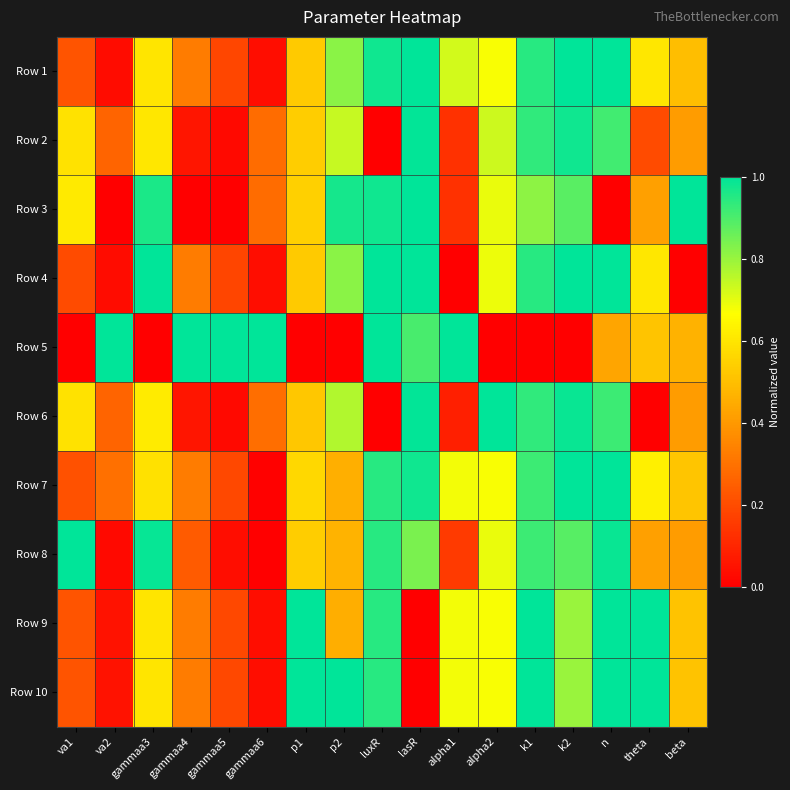

Reading left to right, transcribe all the data shown in this chart.

Row 1: va1=0.2	va2=0.0	gammaa3=0.6	gammaa4=0.3	gammaa5=0.2	gammaa6=0.0	p1=0.5	p2=0.8	luxR=1.0	lasR=1.0	alpha1=0.7	alpha2=0.7	k1=0.9	k2=1.0	n=1.0	theta=0.6	beta=0.5
Row 2: va1=0.6	va2=0.3	gammaa3=0.6	gammaa4=0.1	gammaa5=0.0	gammaa6=0.3	p1=0.5	p2=0.7	luxR=0.0	lasR=1.0	alpha1=0.1	alpha2=0.7	k1=0.9	k2=1.0	n=0.9	theta=0.2	beta=0.4
Row 3: va1=0.6	va2=0.0	gammaa3=1.0	gammaa4=0.0	gammaa5=0.0	gammaa6=0.3	p1=0.5	p2=1.0	luxR=1.0	lasR=1.0	alpha1=0.1	alpha2=0.7	k1=0.8	k2=0.9	n=0.0	theta=0.4	beta=1.0
Row 4: va1=0.2	va2=0.0	gammaa3=1.0	gammaa4=0.3	gammaa5=0.2	gammaa6=0.0	p1=0.5	p2=0.8	luxR=1.0	lasR=1.0	alpha1=0.0	alpha2=0.7	k1=0.9	k2=1.0	n=1.0	theta=0.6	beta=0.0
Row 5: va1=0.0	va2=1.0	gammaa3=0.0	gammaa4=1.0	gammaa5=1.0	gammaa6=1.0	p1=0.0	p2=0.0	luxR=1.0	lasR=0.9	alpha1=1.0	alpha2=0.0	k1=0.0	k2=0.0	n=0.4	theta=0.5	beta=0.5
Row 6: va1=0.6	va2=0.3	gammaa3=0.6	gammaa4=0.1	gammaa5=0.0	gammaa6=0.3	p1=0.5	p2=0.8	luxR=0.0	lasR=1.0	alpha1=0.1	alpha2=1.0	k1=0.9	k2=1.0	n=0.9	theta=0.0	beta=0.4
Row 7: va1=0.2	va2=0.3	gammaa3=0.6	gammaa4=0.3	gammaa5=0.2	gammaa6=0.0	p1=0.6	p2=0.5	luxR=0.9	lasR=1.0	alpha1=0.7	alpha2=0.7	k1=0.9	k2=1.0	n=1.0	theta=0.6	beta=0.5
Row 8: va1=1.0	va2=0.0	gammaa3=1.0	gammaa4=0.2	gammaa5=0.0	gammaa6=0.0	p1=0.5	p2=0.5	luxR=0.9	lasR=0.8	alpha1=0.2	alpha2=0.7	k1=0.9	k2=0.9	n=1.0	theta=0.4	beta=0.4
Row 9: va1=0.2	va2=0.1	gammaa3=0.6	gammaa4=0.3	gammaa5=0.2	gammaa6=0.0	p1=1.0	p2=0.5	luxR=0.9	lasR=0.0	alpha1=0.7	alpha2=0.7	k1=1.0	k2=0.8	n=1.0	theta=1.0	beta=0.5
Row 10: va1=0.2	va2=0.1	gammaa3=0.6	gammaa4=0.3	gammaa5=0.2	gammaa6=0.0	p1=1.0	p2=1.0	luxR=0.9	lasR=0.0	alpha1=0.7	alpha2=0.7	k1=1.0	k2=0.8	n=1.0	theta=1.0	beta=0.5